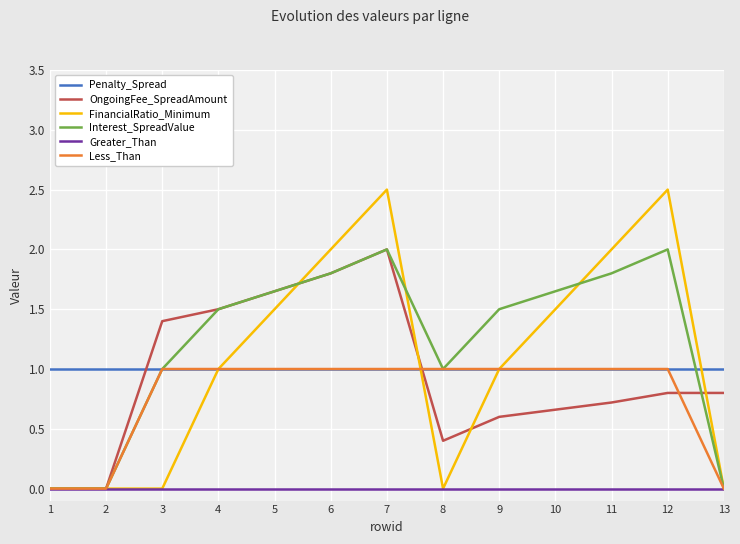

True or false: Penalty_Spread and Greater_Than cross at least once.

False